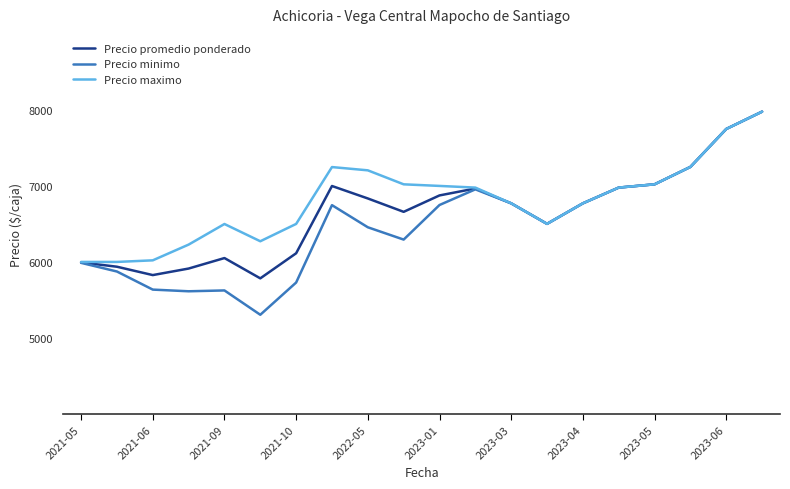

What is the smallest value displayed?

5305